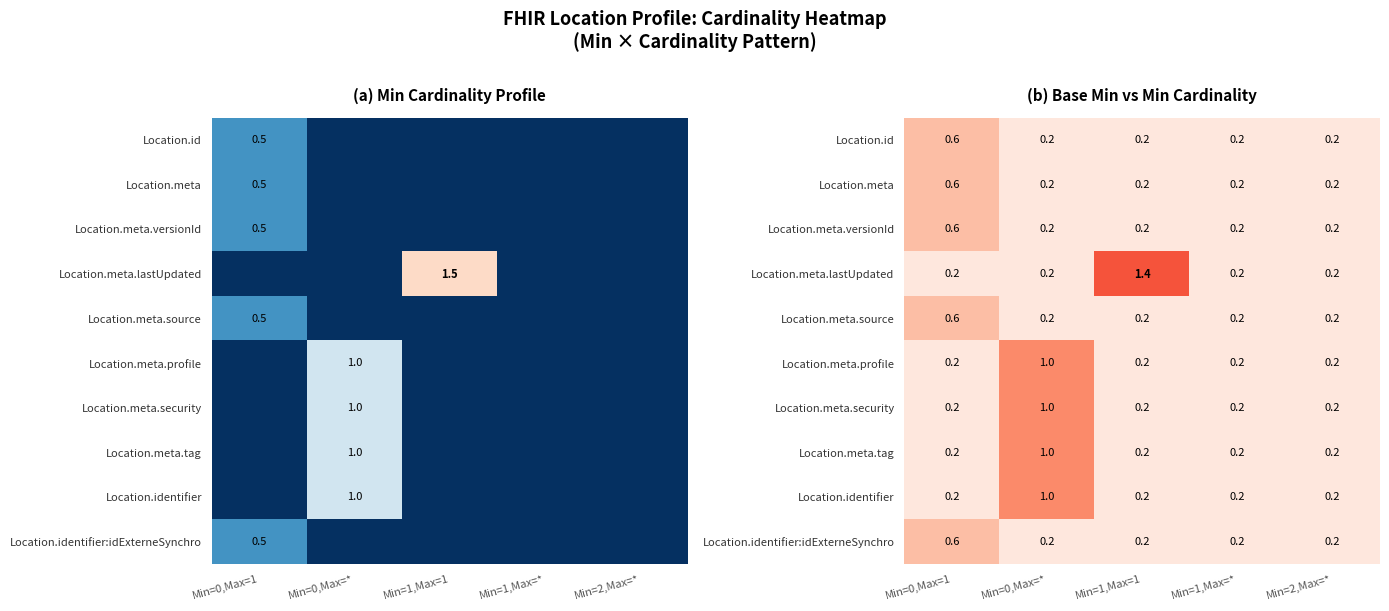

True or false: Location.meta.security has a value of 0.1 at Min=0,Max=1.

False